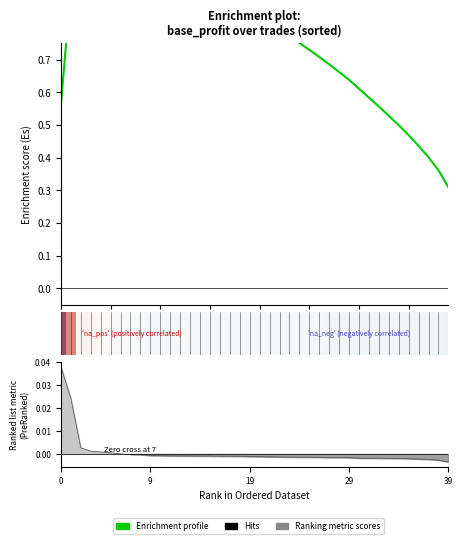

What is the label of the 19th point from the left?

18